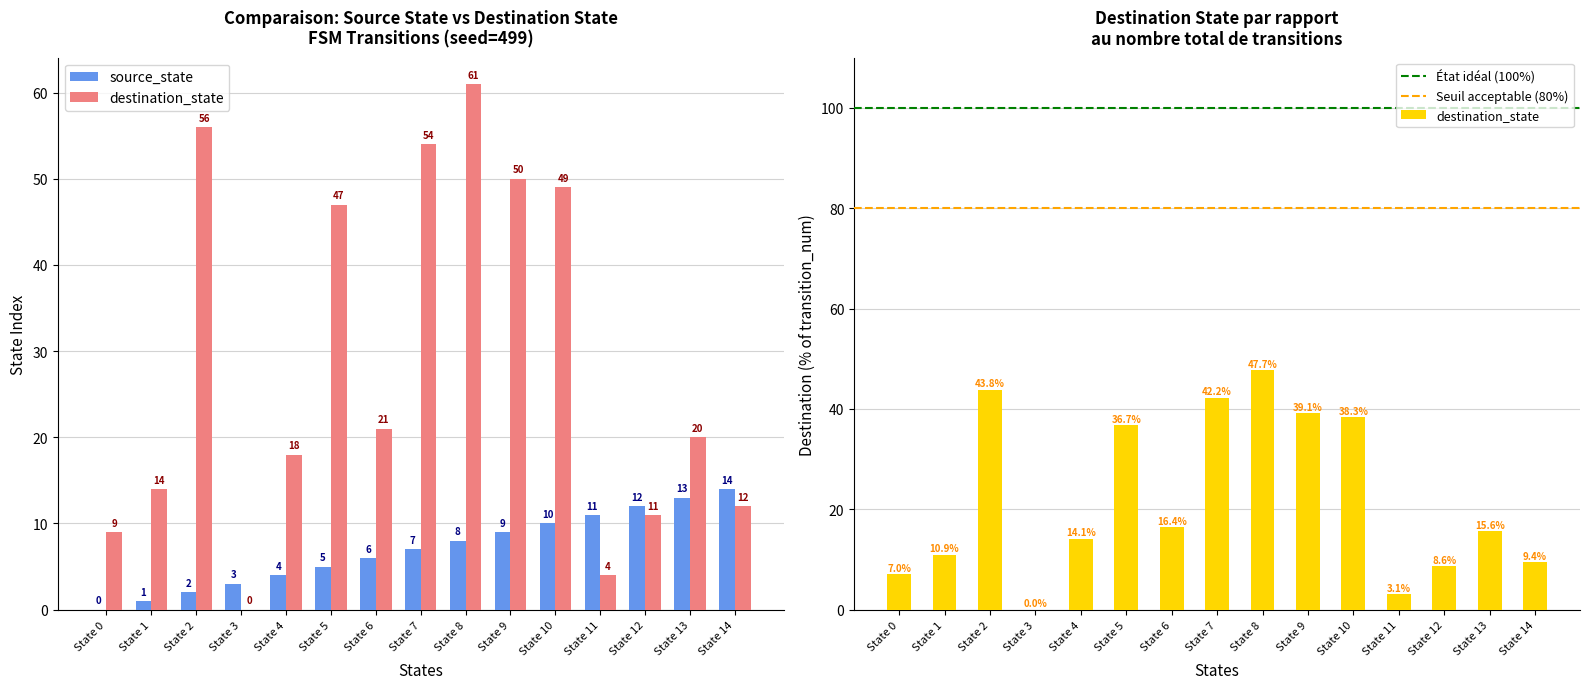

At how many categories does at least one series exceed 33?

6